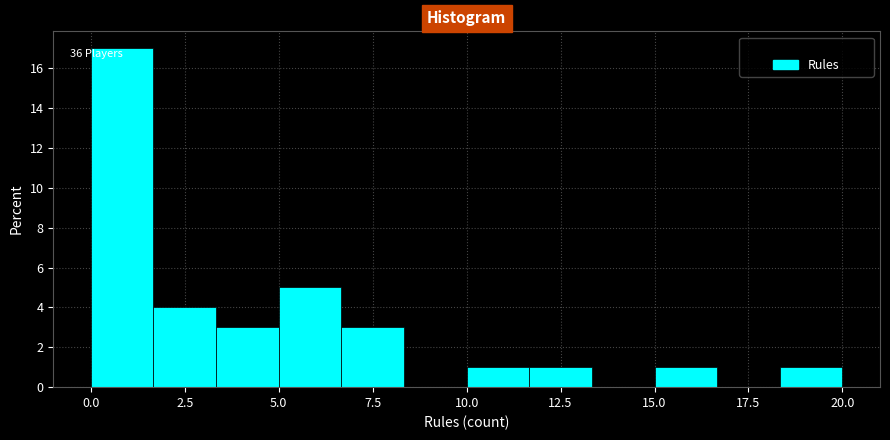

Read against the x-axis, roughly where is the centre of the tallest bar?

1.0